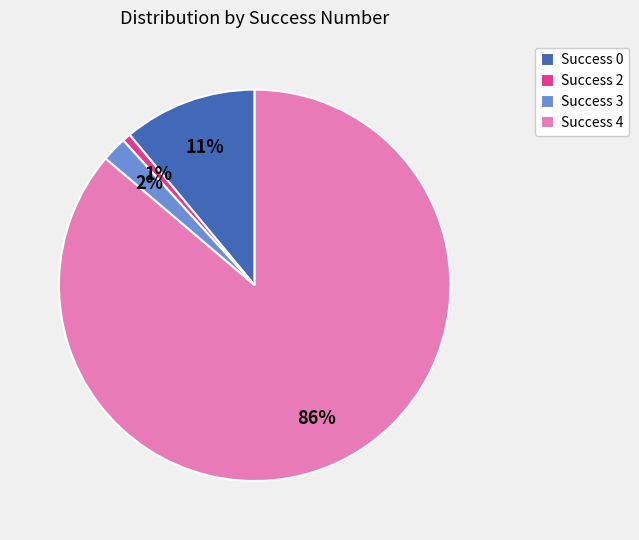

To the nearest percent, what is the average slice percentage?

25%